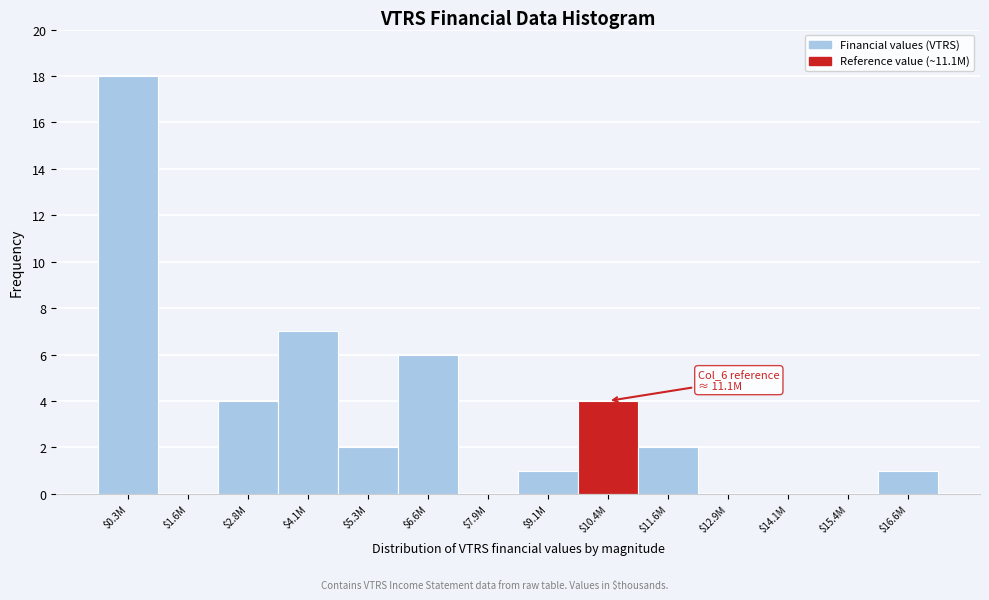

What is the sum of all values?

45